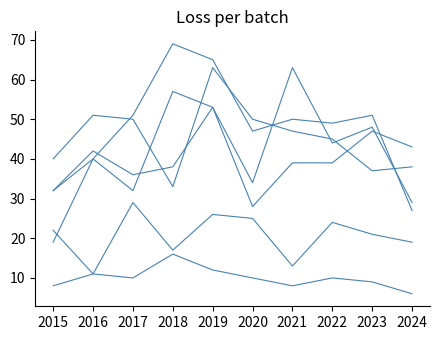

How many lines are shown in the chart?

6